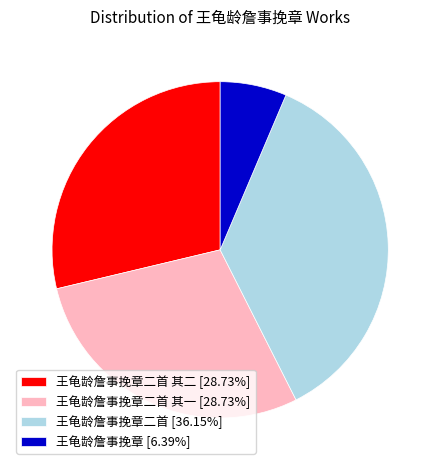

Is there a majority slice in this chart?

No